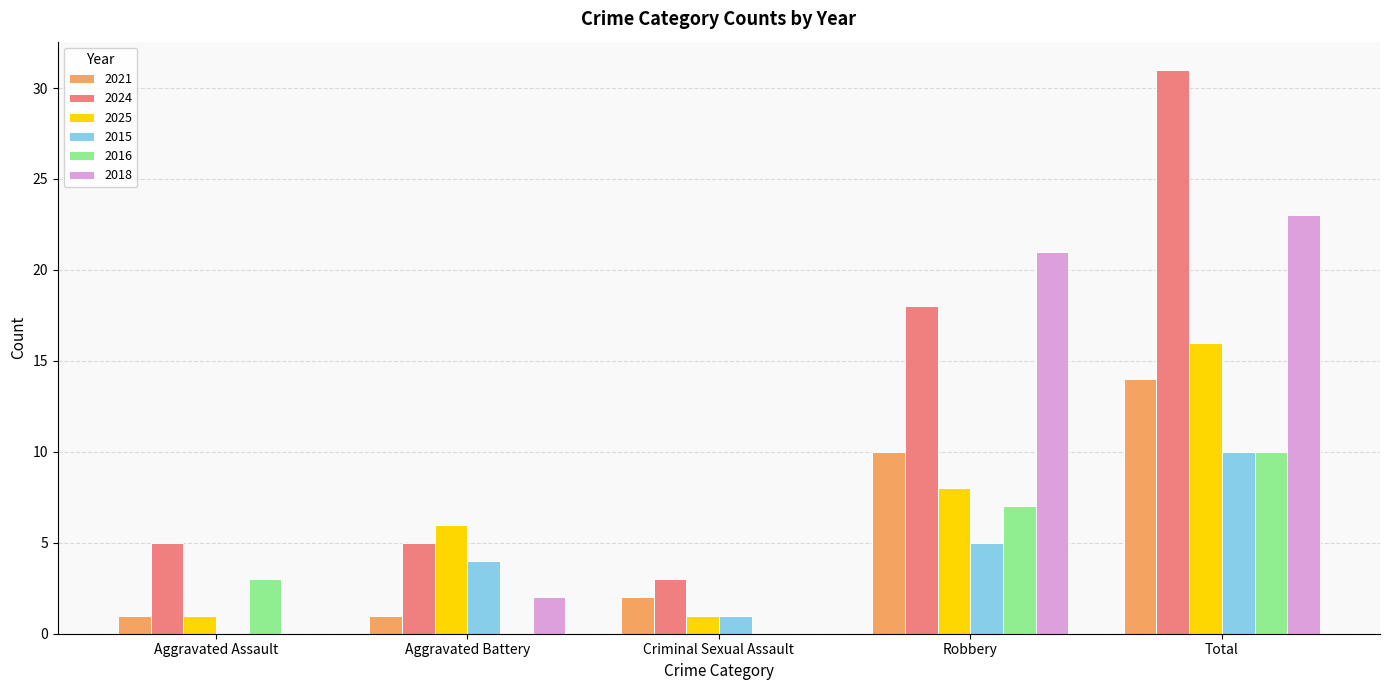

True or false: 2018 has a value of 2 at Aggravated Battery.

True